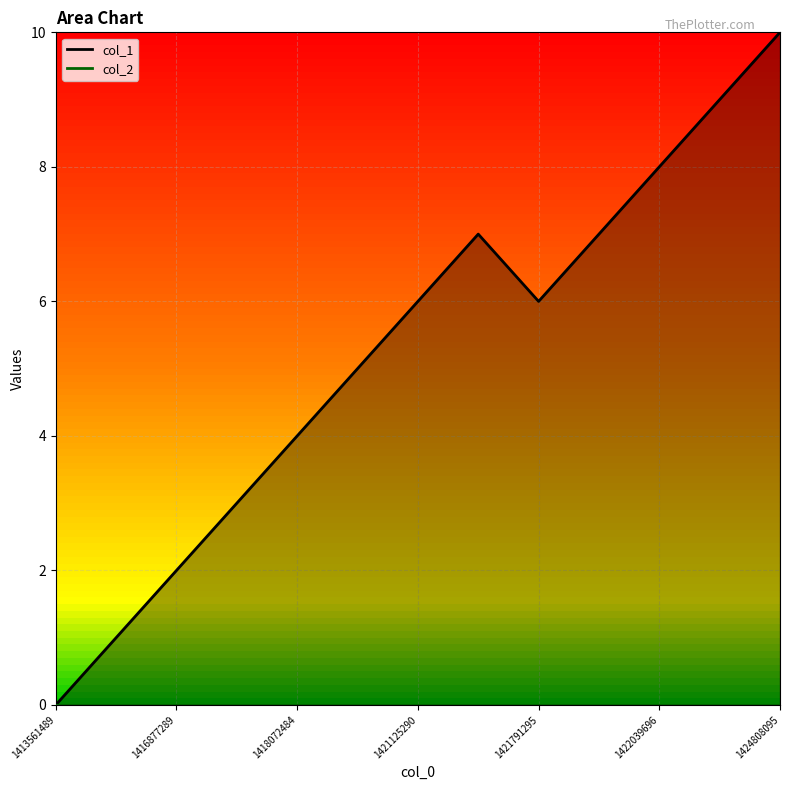

How many distinct data groups are displayed?

2